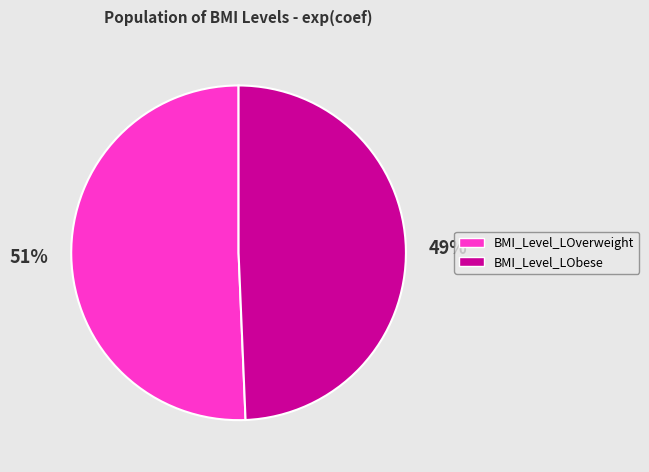

Is it true that BMI_Level_LObese is 49% of the pie?

True